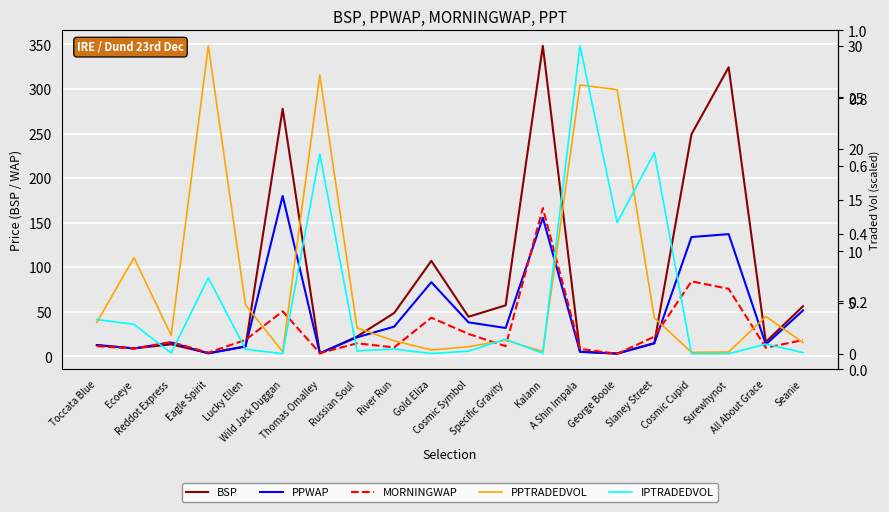

Rank the series at George Boole from lowest to highest value.

MORNINGWAP, PPWAP, BSP, IPTRADEDVOL, PPTRADEDVOL